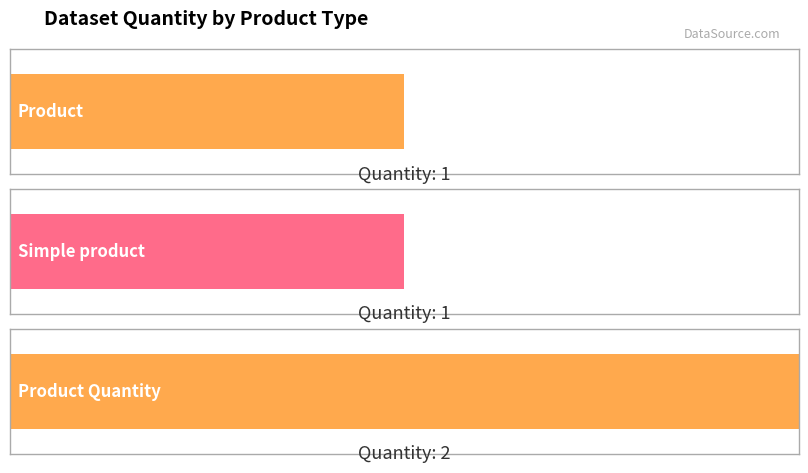

What is the change in value from Product to Product Quantity?

+1